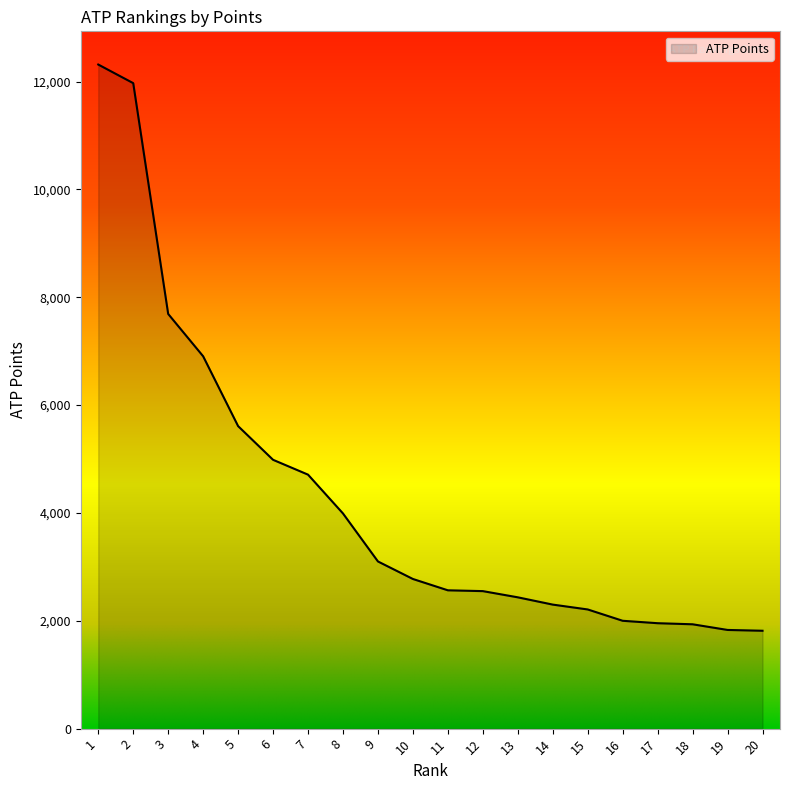

Is it true that the value at 15 is 2210?

True